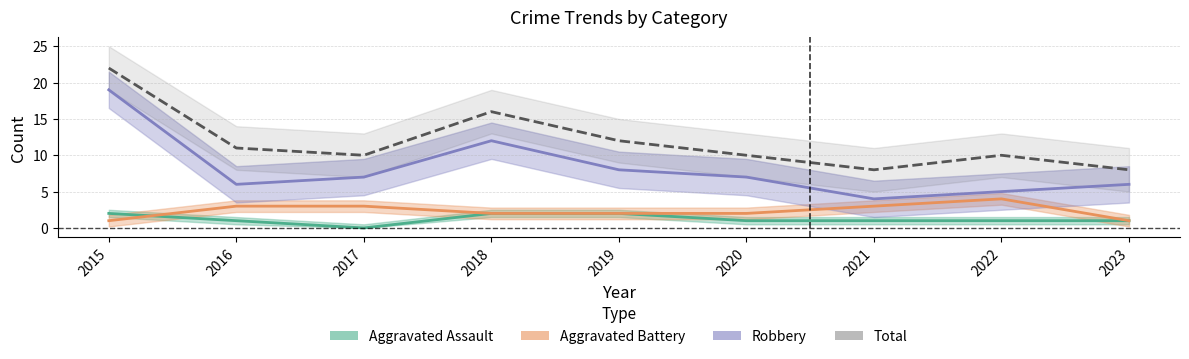

Reading left to right, what are all the values shown in this chart?

Aggravated Assault: 2	1	0	2	2	1	1	1	1
Aggravated Battery: 1	3	3	2	2	2	3	4	1
Robbery: 19	6	7	12	8	7	4	5	6
Total: 22	11	10	16	12	10	8	10	8